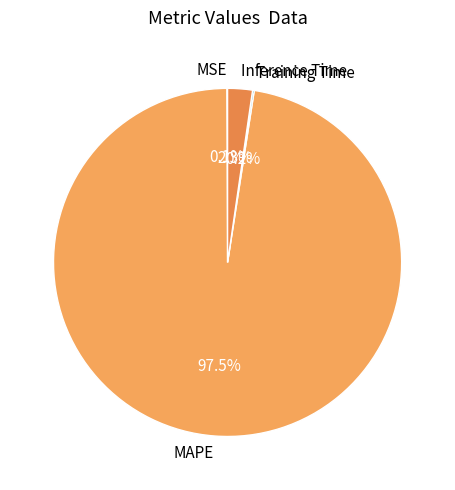

Does Inference Time represent more than half of the total?

No